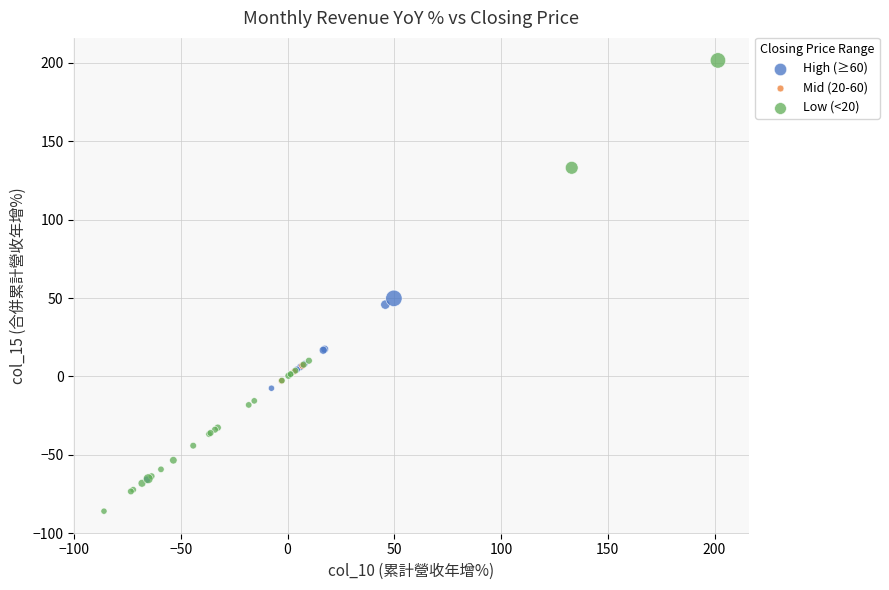

Which series has the largest Y range (max minus min)?

Low (<20)